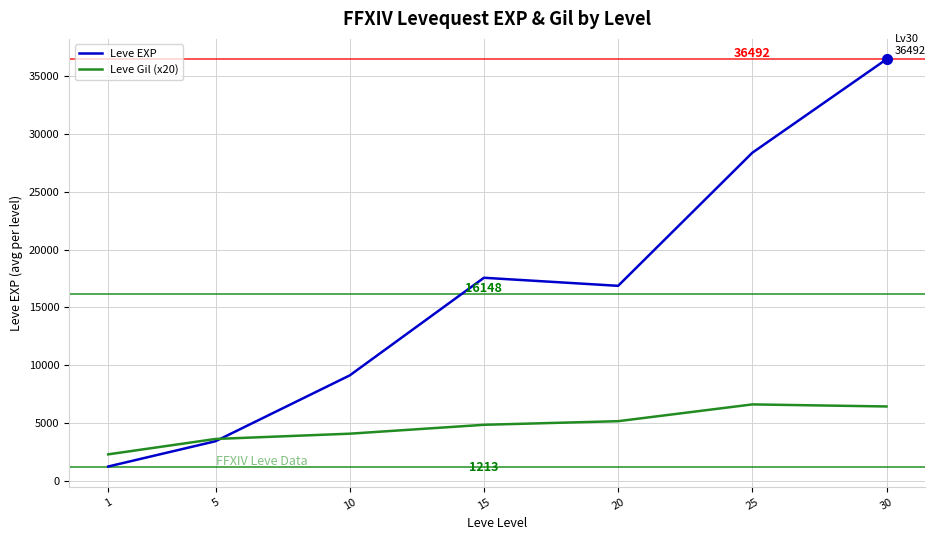

What is the difference between the highest and lowest values at 20?

11725.0